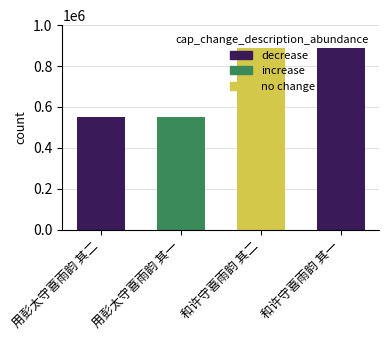

The chart shows a value of 553071 at 用彭太守喜雨韵 其一. True or false?

True